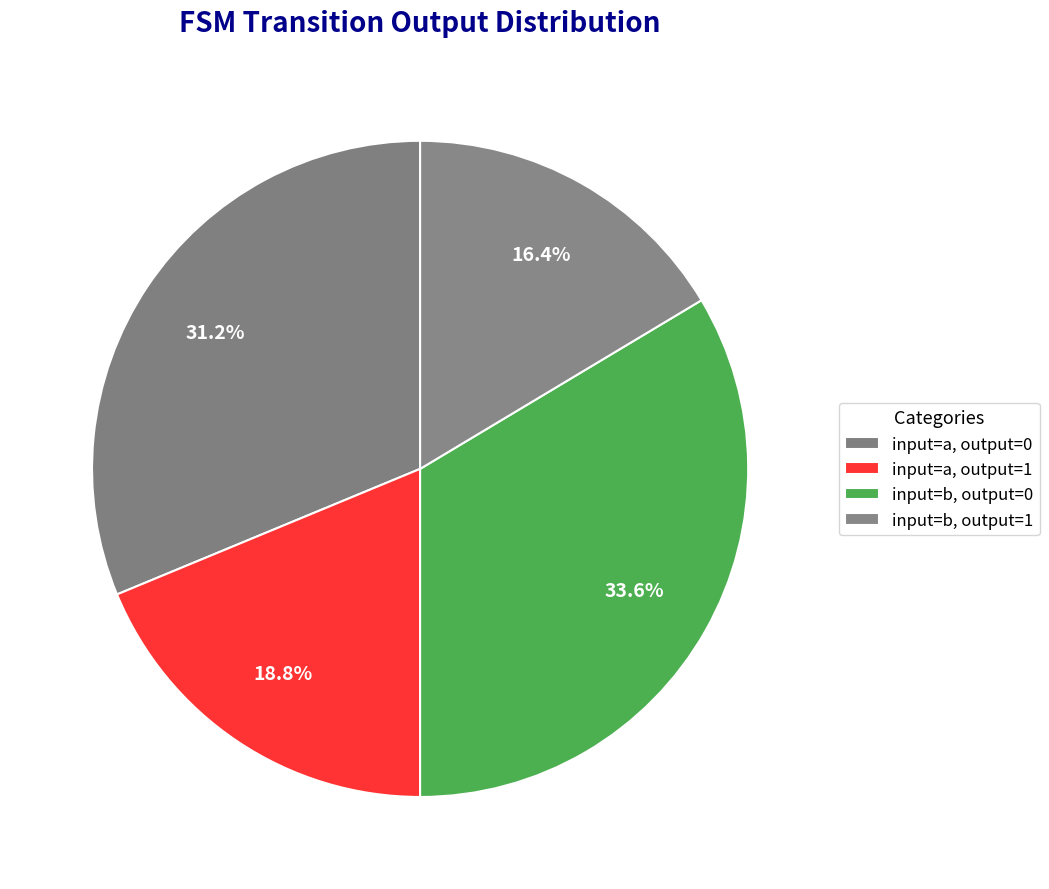

Rank the categories by value from highest to lowest.

input=b, output=0, input=a, output=0, input=a, output=1, input=b, output=1